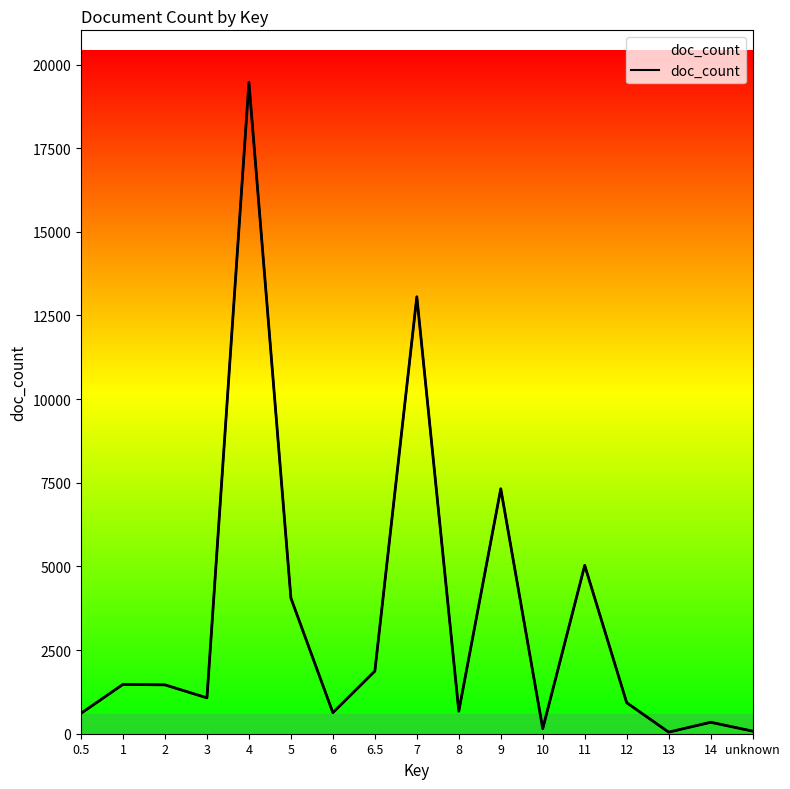

What is the value of the 7th point from the left?

628